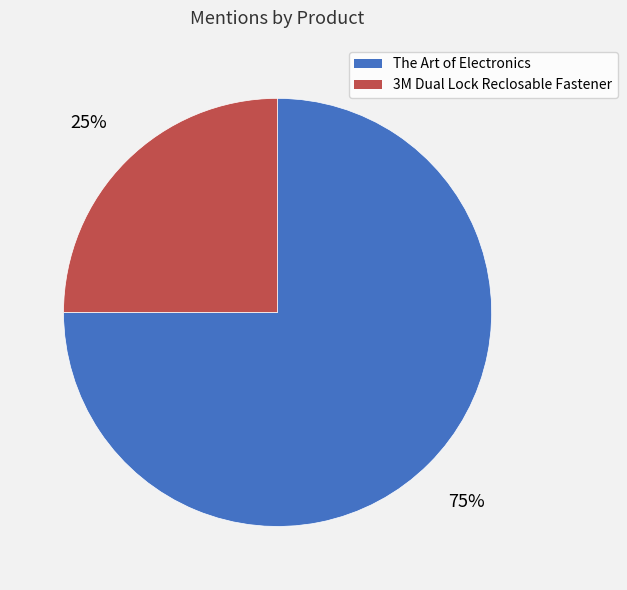

Which slice is the smallest?

3M Dual Lock Reclosable Fastener